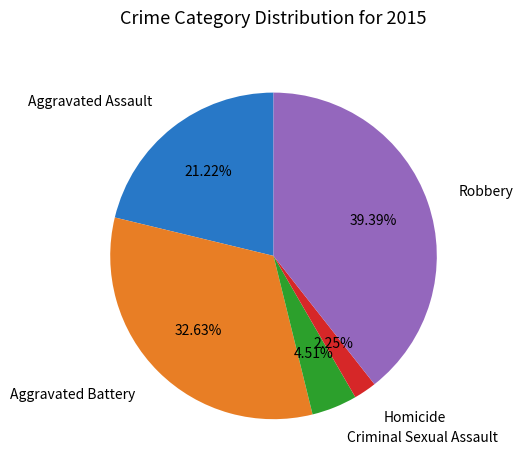

What is the largest slice in the pie chart?

Robbery